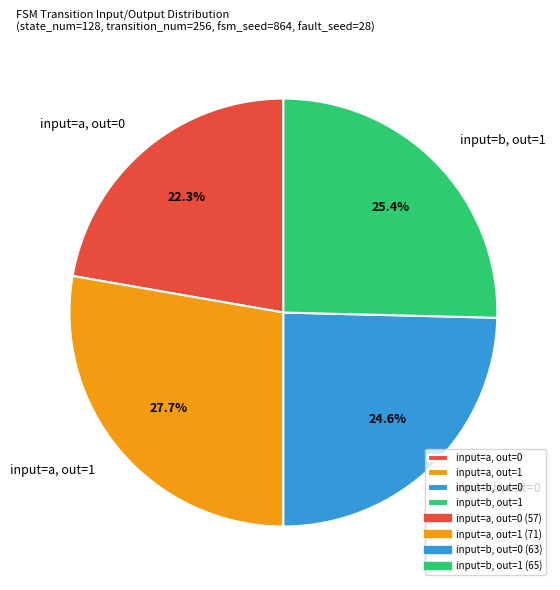

Approximately how many times larger is the value at input=a, out=0 compared to input=a, out=1?

0.8